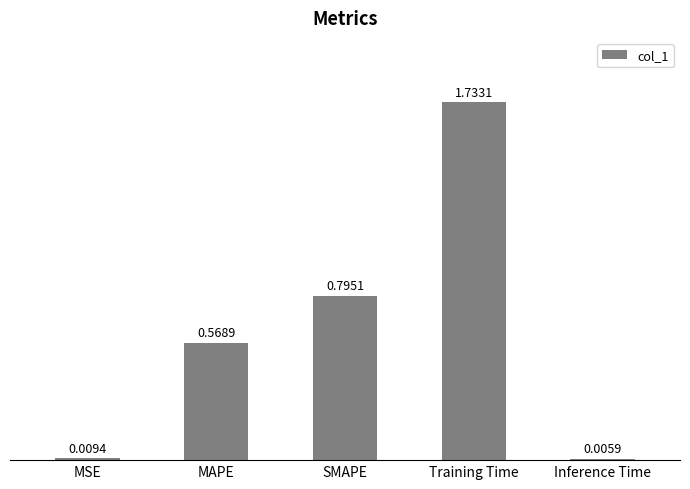

At which label is the value closest to 0?

Inference Time